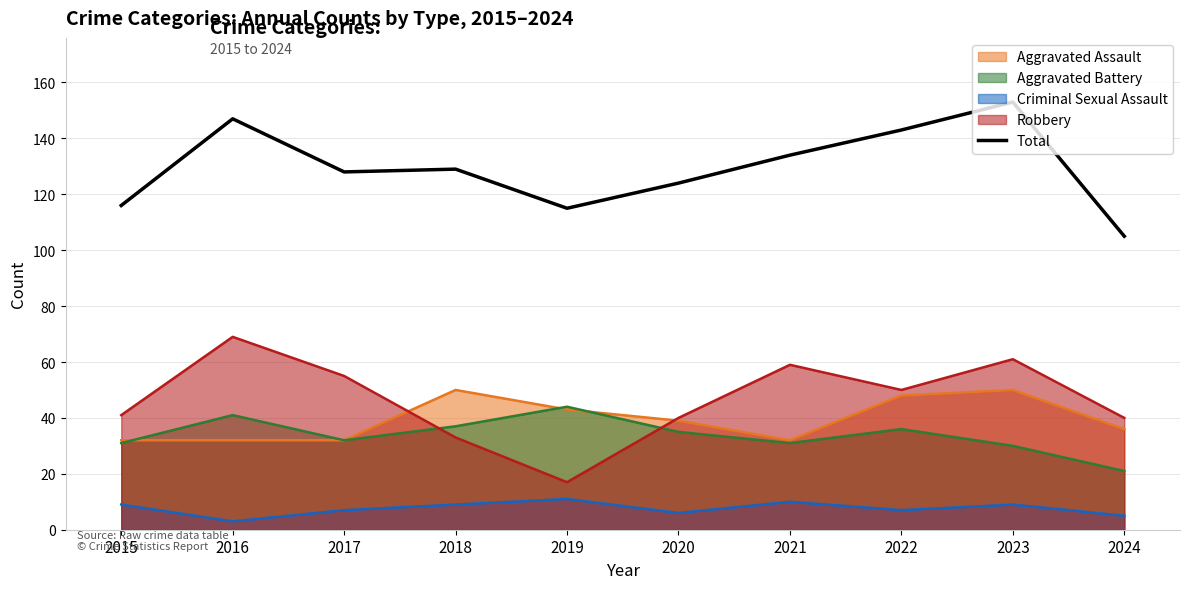

What is the value of the 3rd point from the left?

128